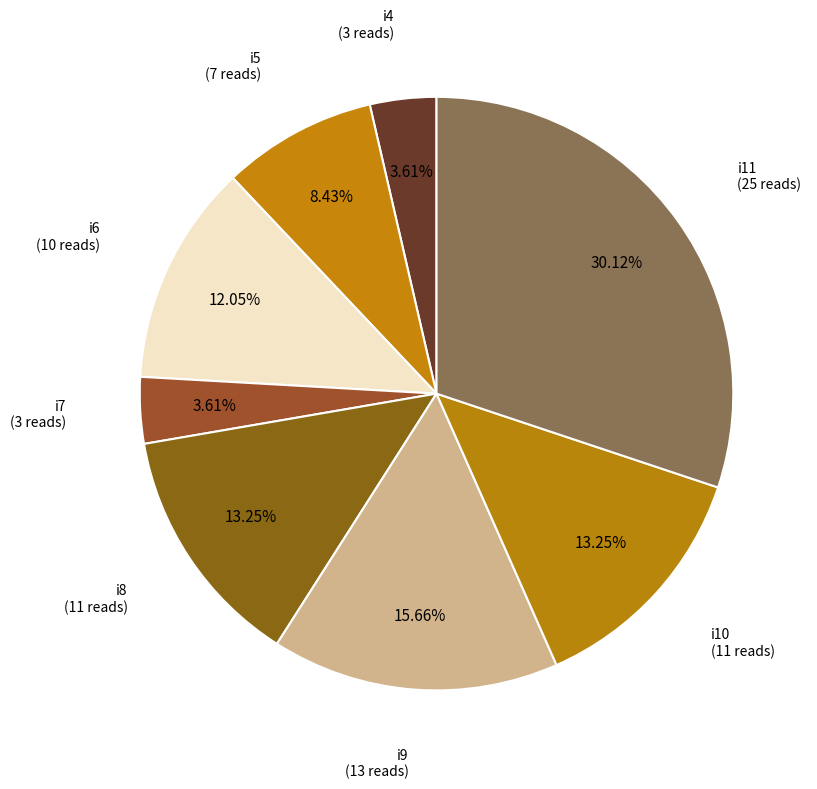

Count the number of slices in the pie.

8